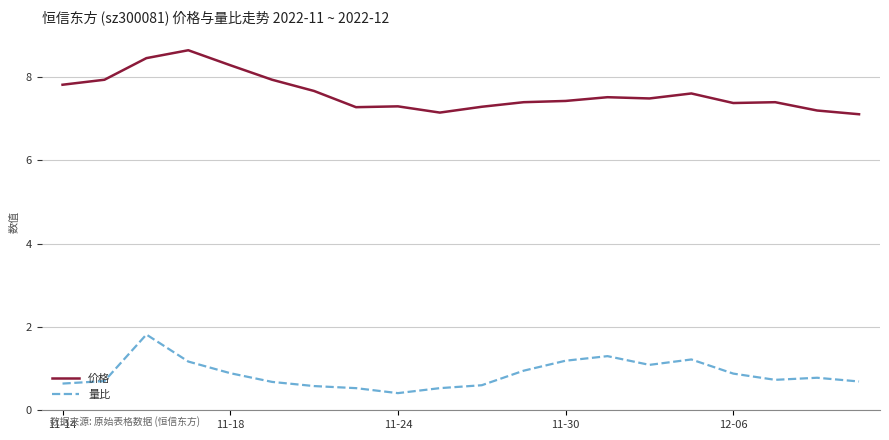

Reading left to right, list all the values displayed in this chart.

价格: 7.8	7.9	8.5	8.7	8.3	7.9	7.7	7.3	7.3	7.2	7.3	7.4	7.4	7.5	7.5	7.6	7.4	7.4	7.2	7.1
量比: 0.6	0.7	1.8	1.2	0.9	0.7	0.6	0.5	0.4	0.5	0.6	0.9	1.2	1.3	1.1	1.2	0.9	0.7	0.8	0.7